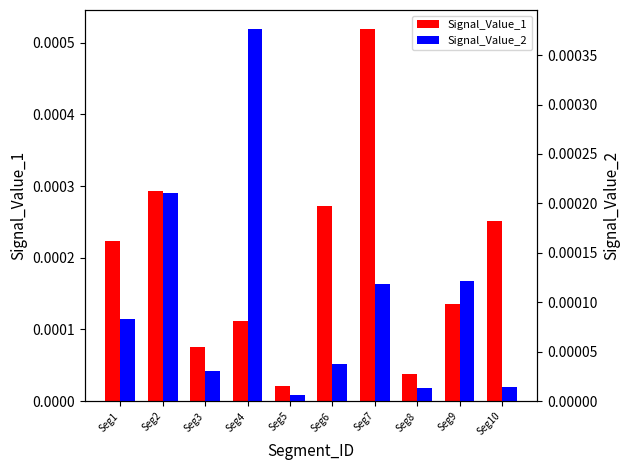

Which category has the highest value across all series?

Seg7